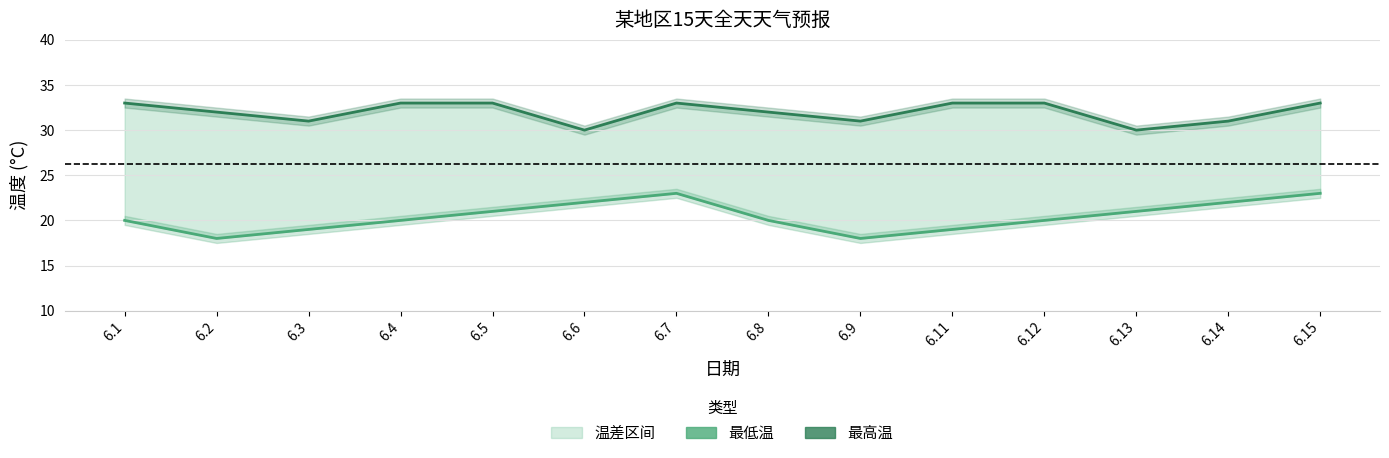

Reading left to right, extract all data points from this chart.

最高温: 33	32	31	33	33	30	33	32	31	33	33	30	31	33
最低温: 20	18	19	20	21	22	23	20	18	19	20	21	22	23